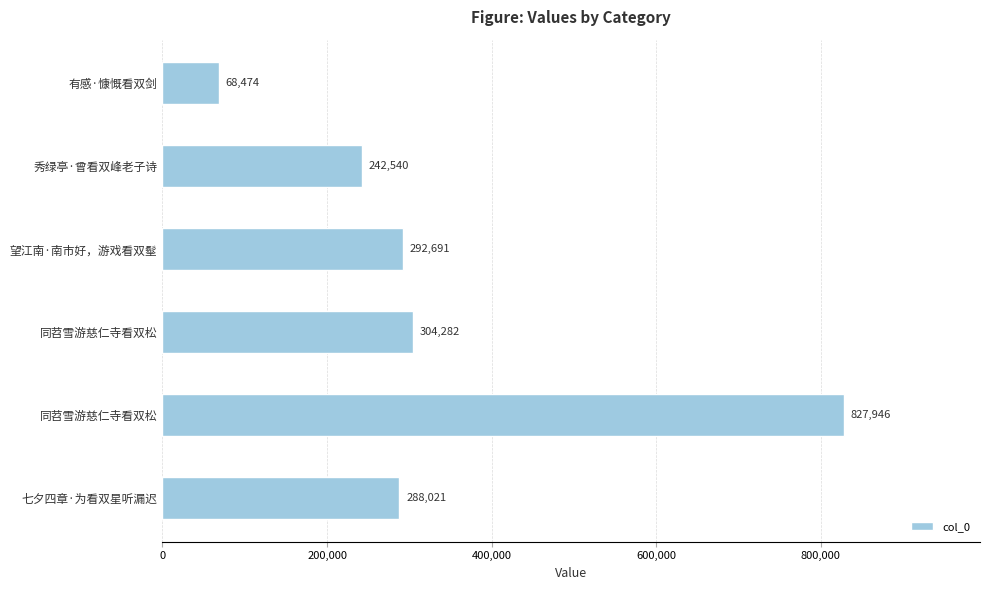

Count the number of categories in the chart.

6